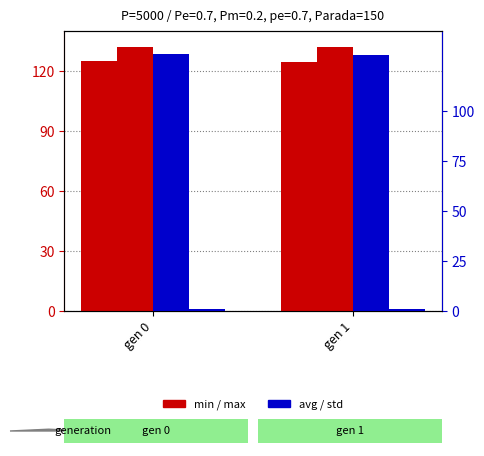

Reading left to right, what are all the values shown in this chart?

min: 125.1	124.6
max: 132.2	131.9
avg: 128.7	128.2
std: 1.0	1.0